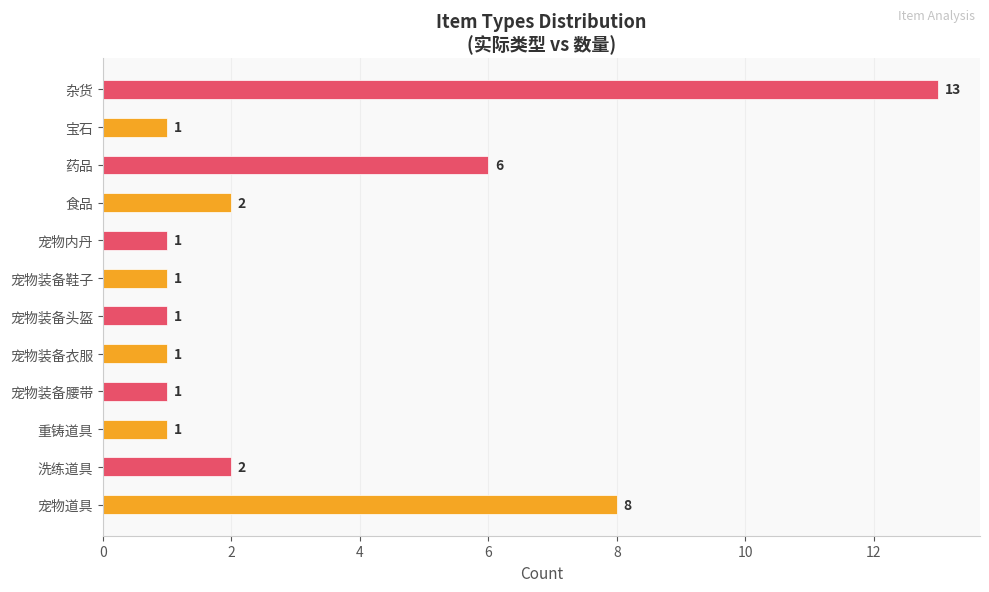

What is the difference between the maximum and minimum values?

12